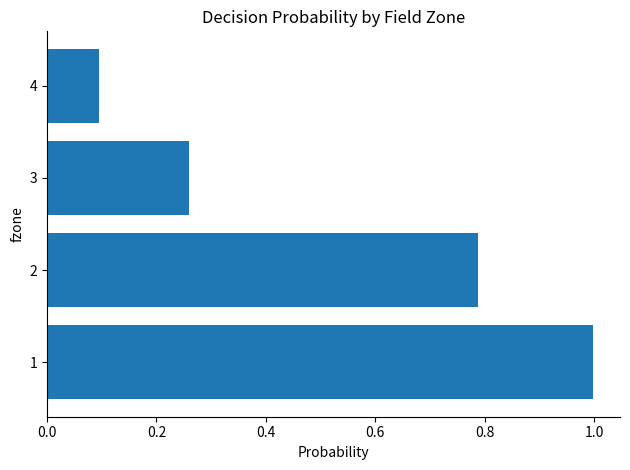

What is the sum of the values at 4 and 3?

0.4